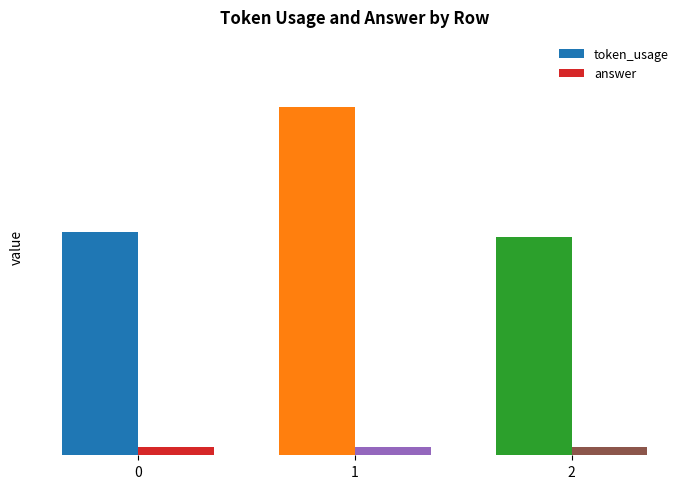

Are the bars grouped side by side (vs. stacked)?

Yes